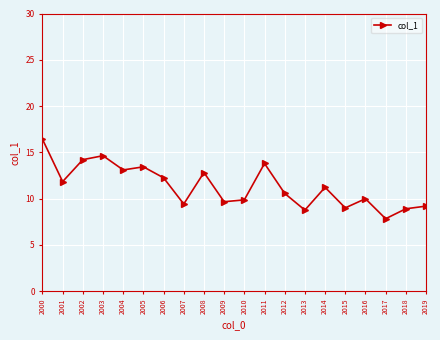

What is the difference between the maximum and minimum values?

8.6